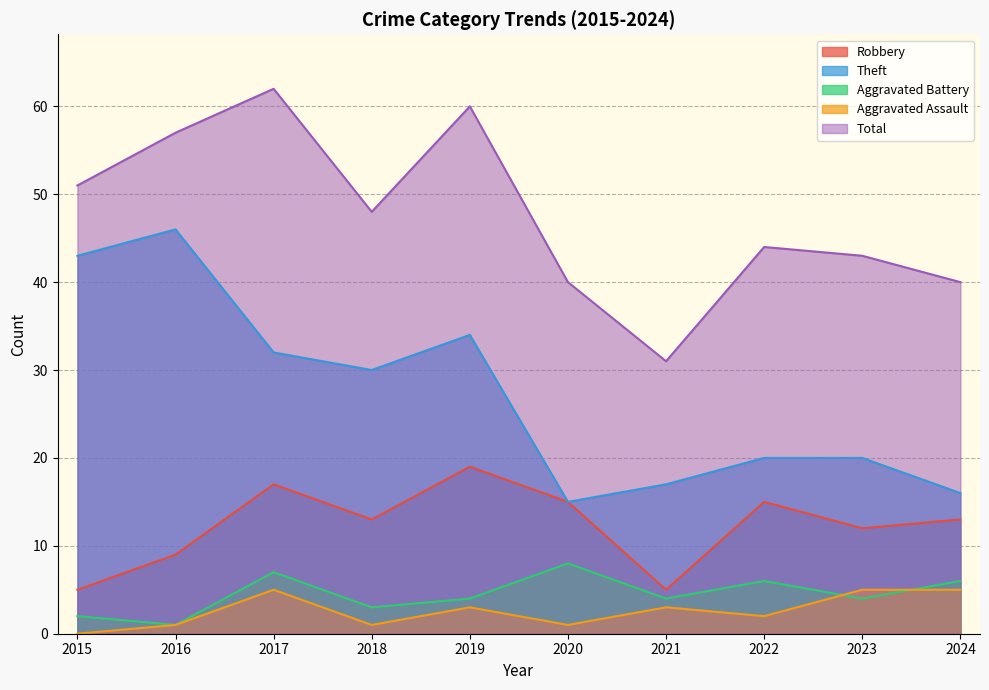

True or false: Total and Aggravated Assault cross at least once.

False